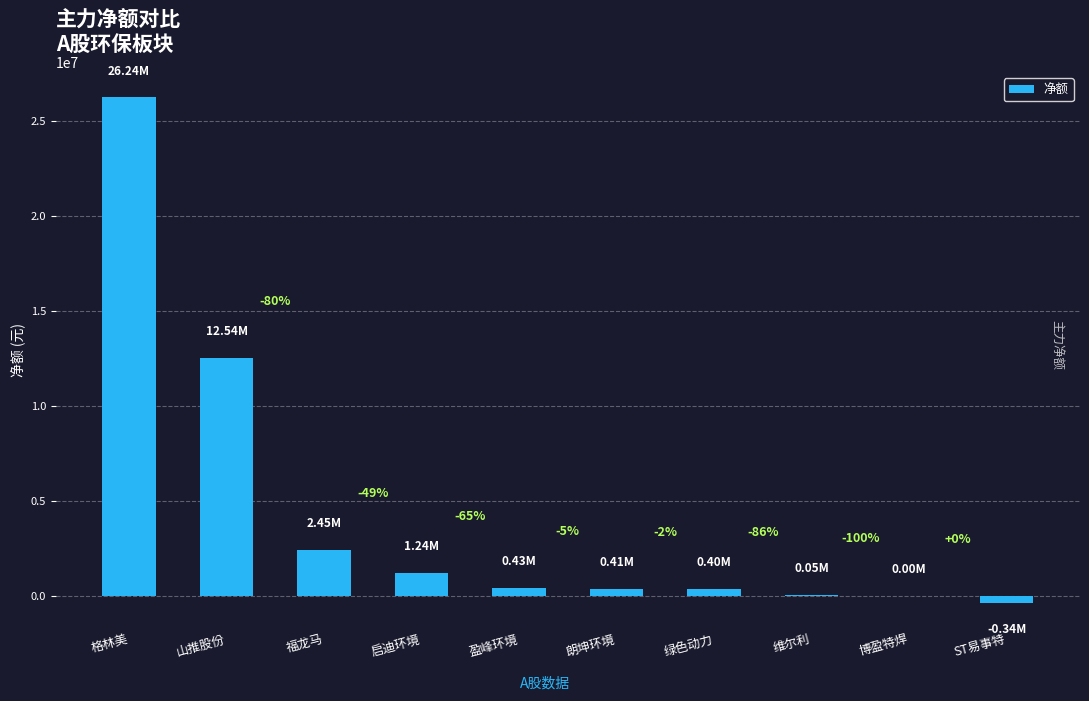

Rank the categories by value from highest to lowest.

格林美, 山推股份, 福龙马, 启迪环境, 盈峰环境, 朗坤环境, 绿色动力, 维尔利, 博盈特焊, ST易事特